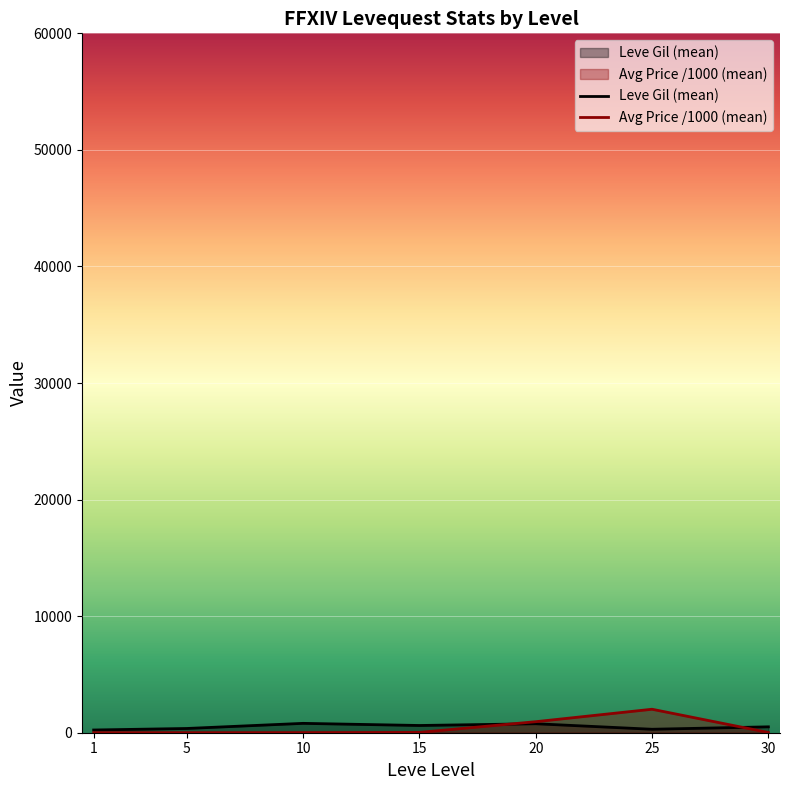

Reading left to right, extract all data points from this chart.

Leve Gil (mean): 1=232.5	5=363.3	10=803.3	15=620.0	20=770.0	25=296.7	30=505.0
Avg Price /1000 (mean): 1=6.4	5=2.8	10=8.6	15=26.8	20=945.5	25=2013.9	30=19.1